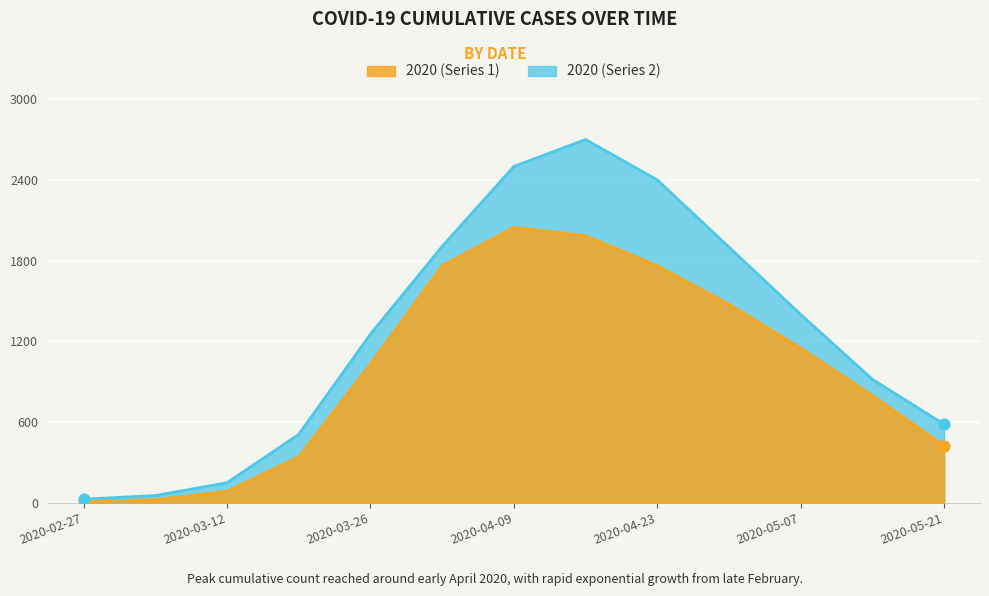

Between 2020-04-30 and 2020-03-19, which is larger?

2020-04-30